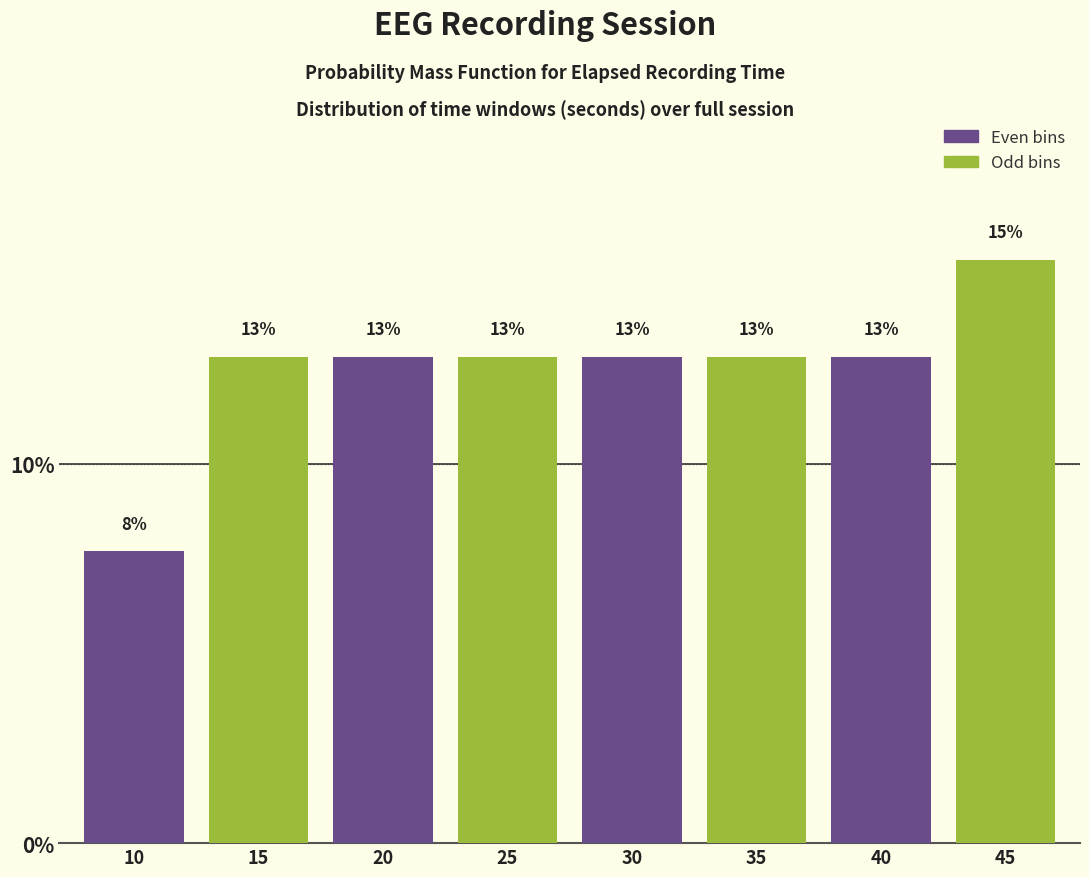

How many bars are there in total?

8